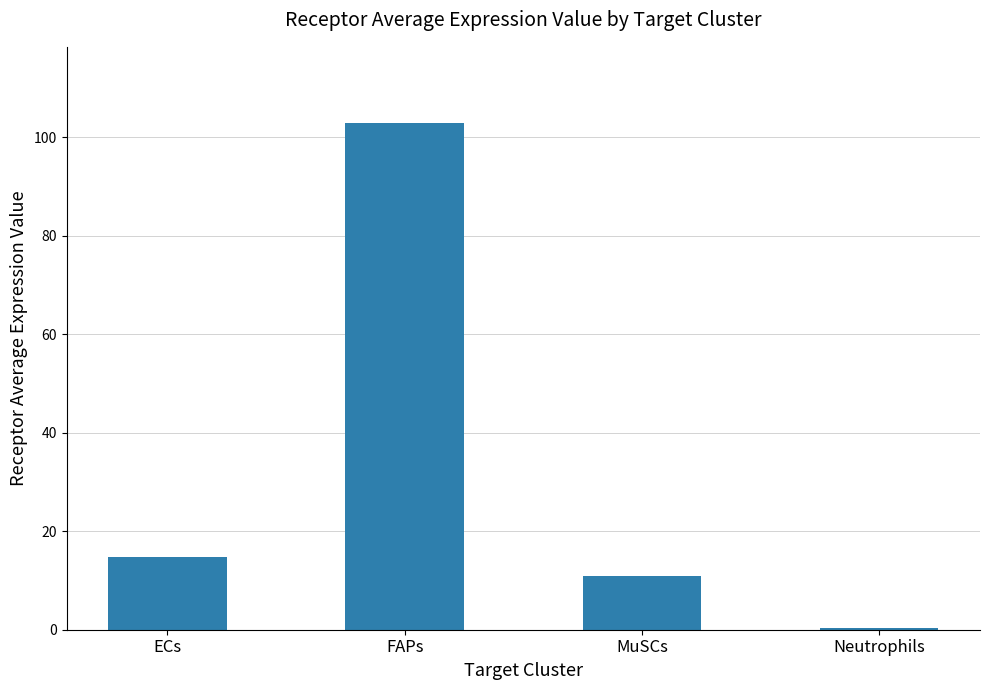

What is the sum of the values at FAPs and MuSCs?

113.8